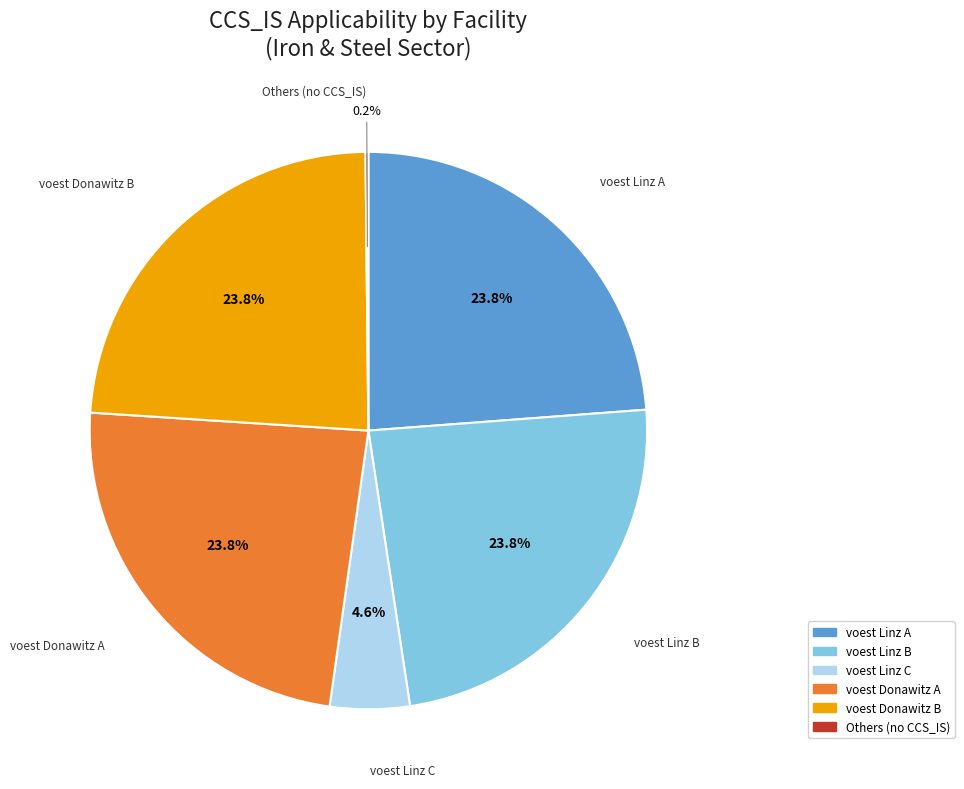

Does any single category account for the majority?

No